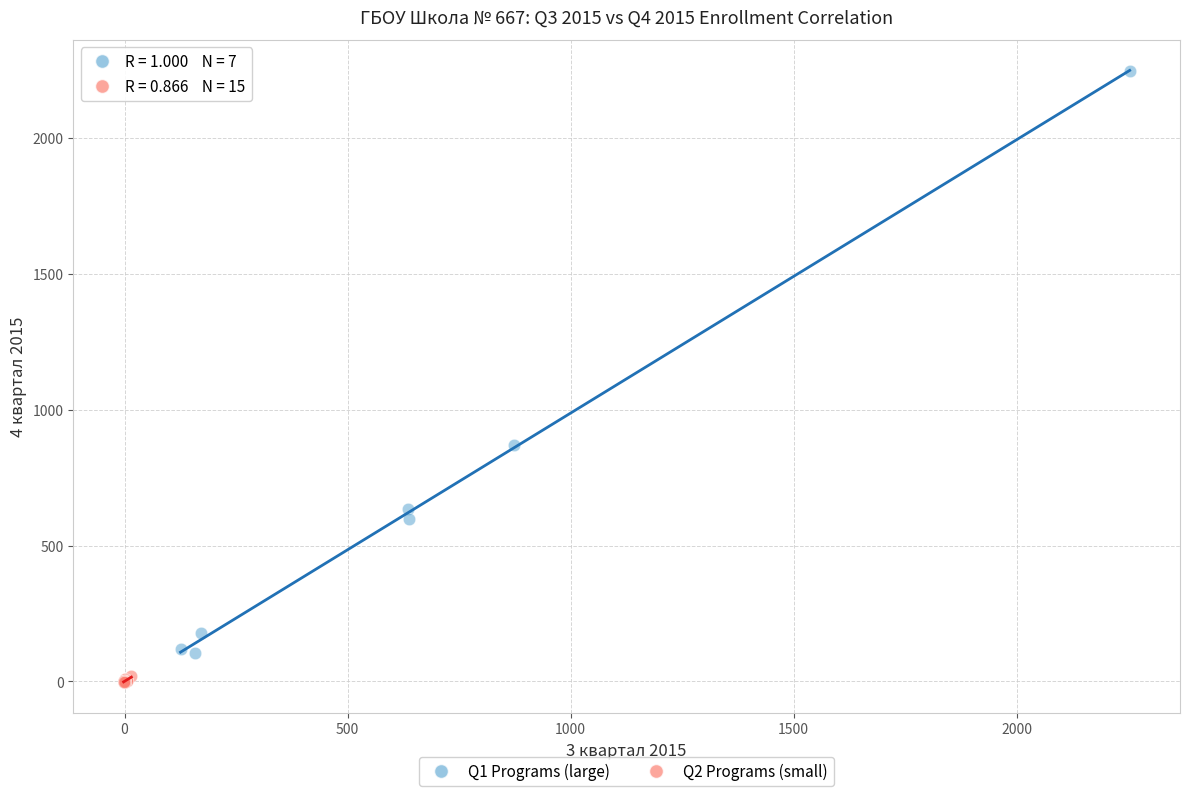

Which series reaches the minimum Y coordinate?

Q2 Programs (small)